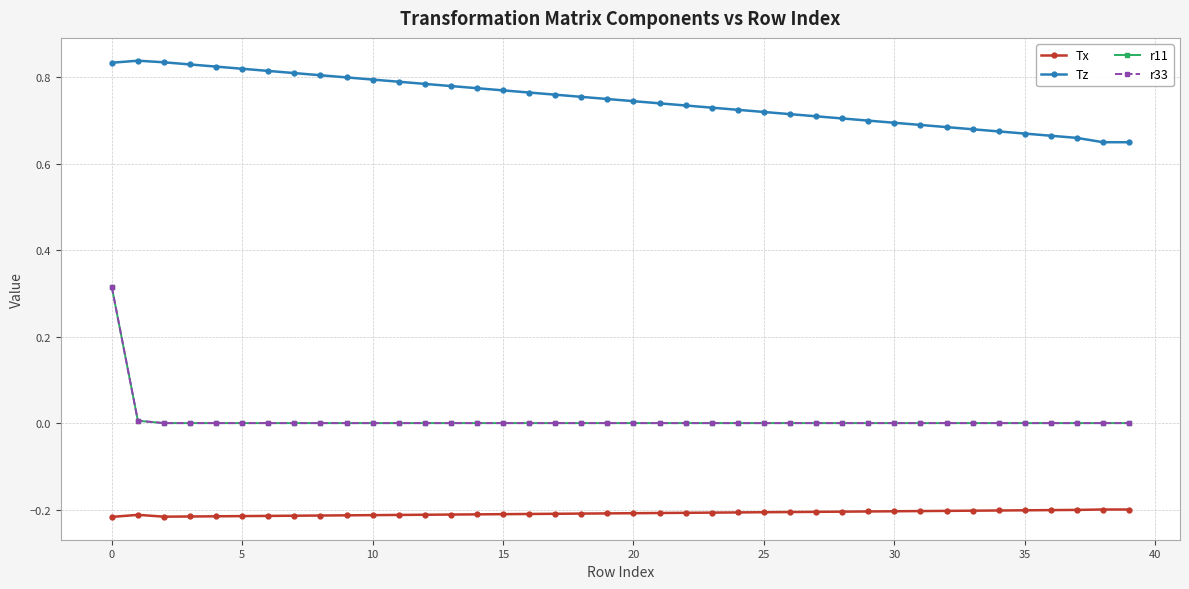

True or false: Tz has more than 2 points higher than both neighbors.

False